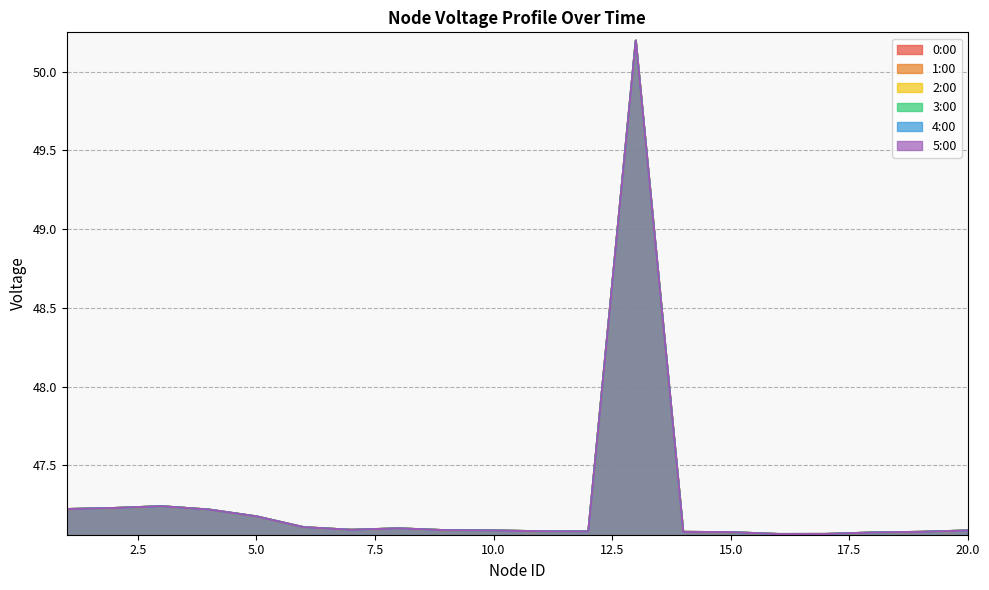

What is the value of the 3:00 point at the 10th from the left?

47.1